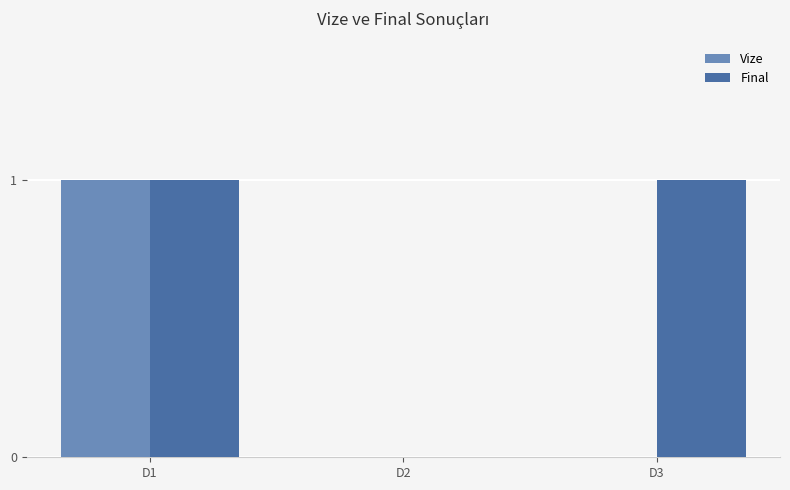

The value of Vize at D1 is 1. True or false?

True